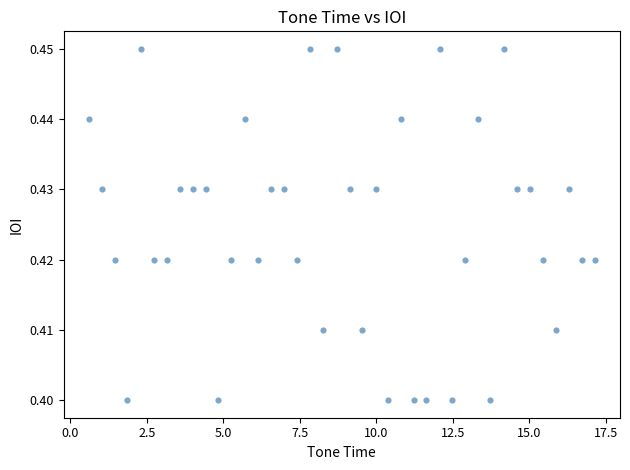

What is the range of X values (max minus min)?

16.5